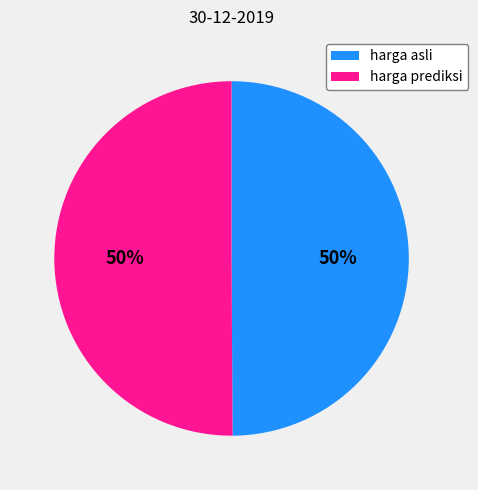

What is the ratio of the value at harga prediksi to the value at harga asli?

1.0